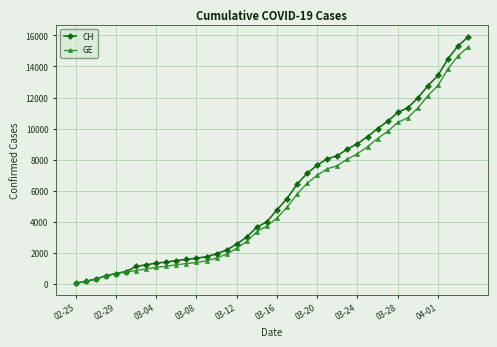

List the series in order of their overall mean, highest first.

CH, GE